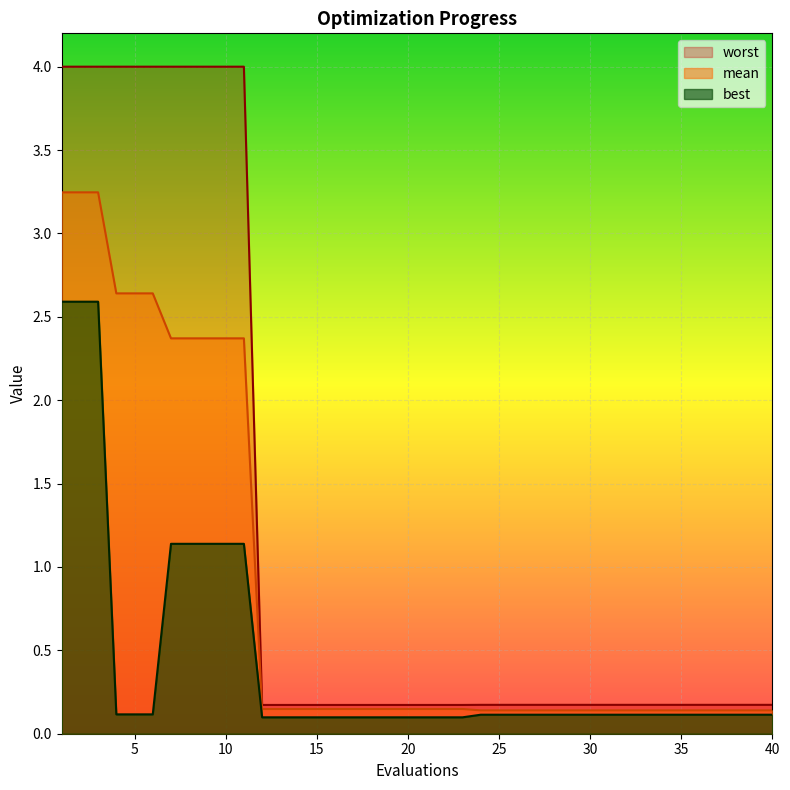

Where is best nearest to the value 1?

7